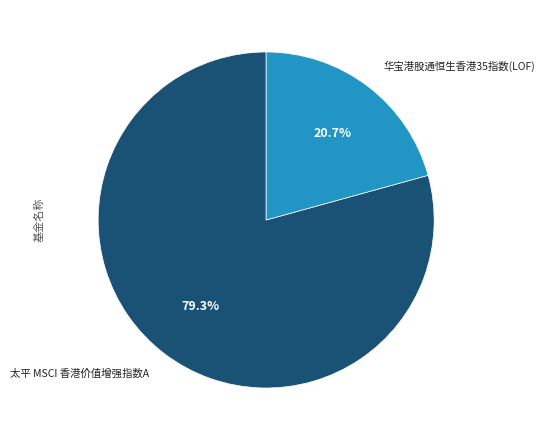

To the nearest percent, what is the difference between the largest and smallest slice percentages?

59%